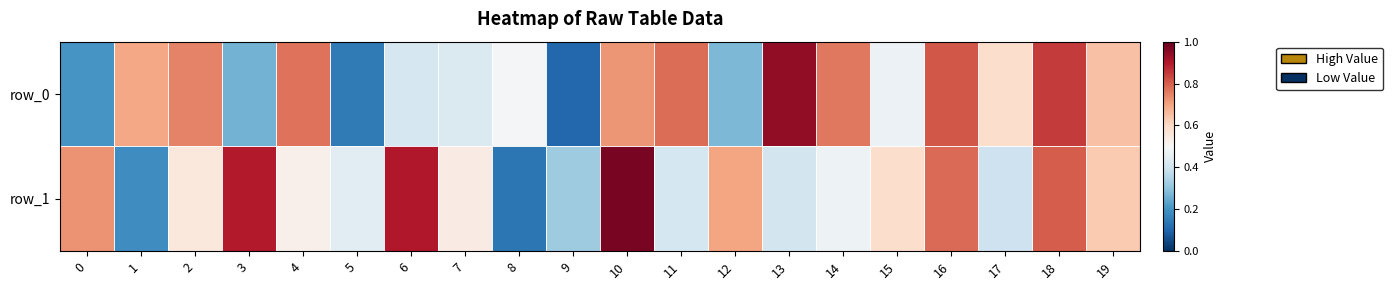

What is the highest value of the row_1 series?

1.0